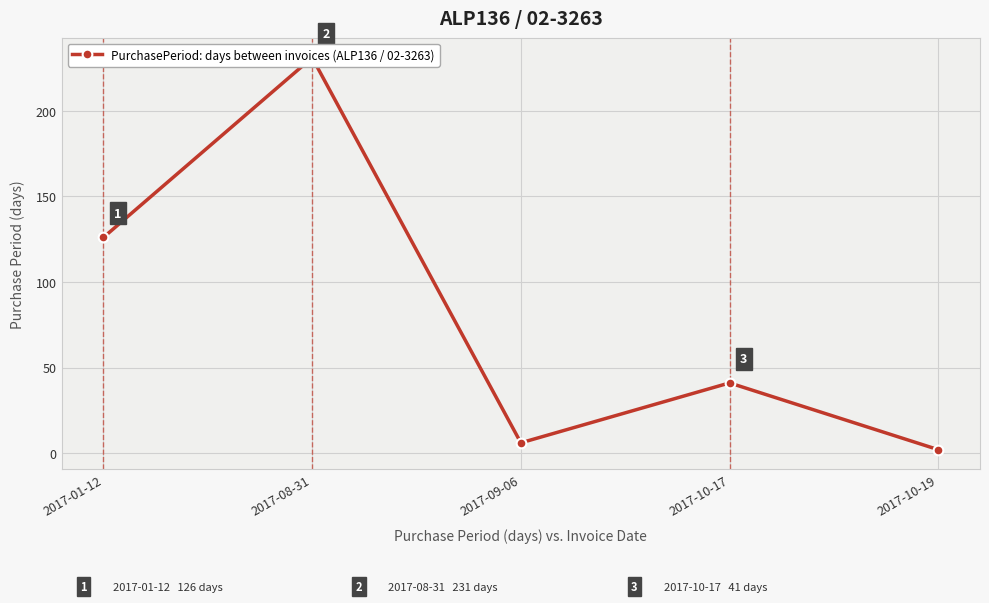

Which label corresponds to the smallest value in the chart?

2017-10-19